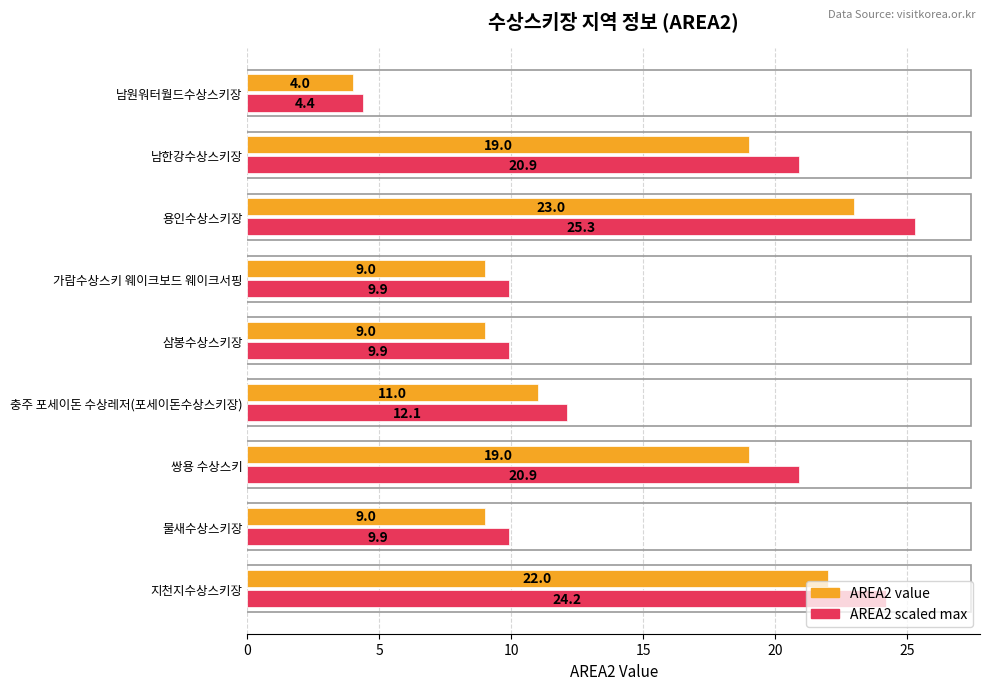

Which category has the highest value in the AREA2 scaled max series?

용인수상스키장